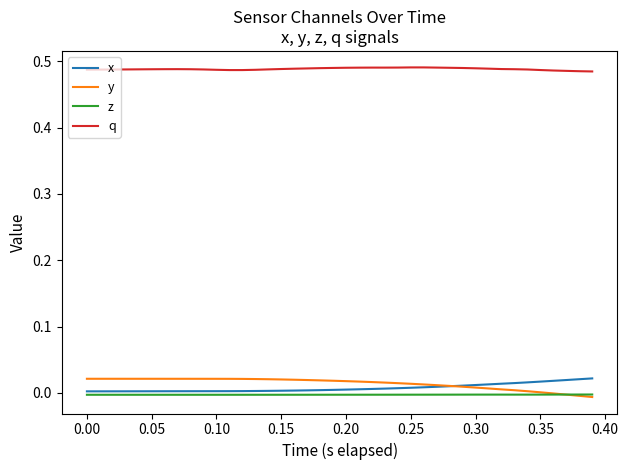

Which series has the largest total across all categories?

q